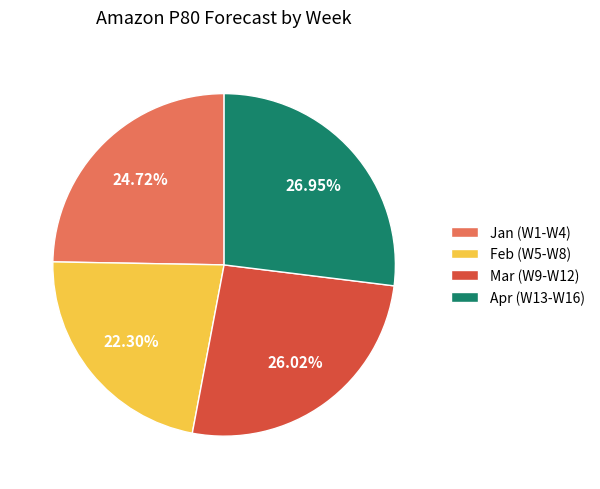

How many segments does this pie chart have?

4